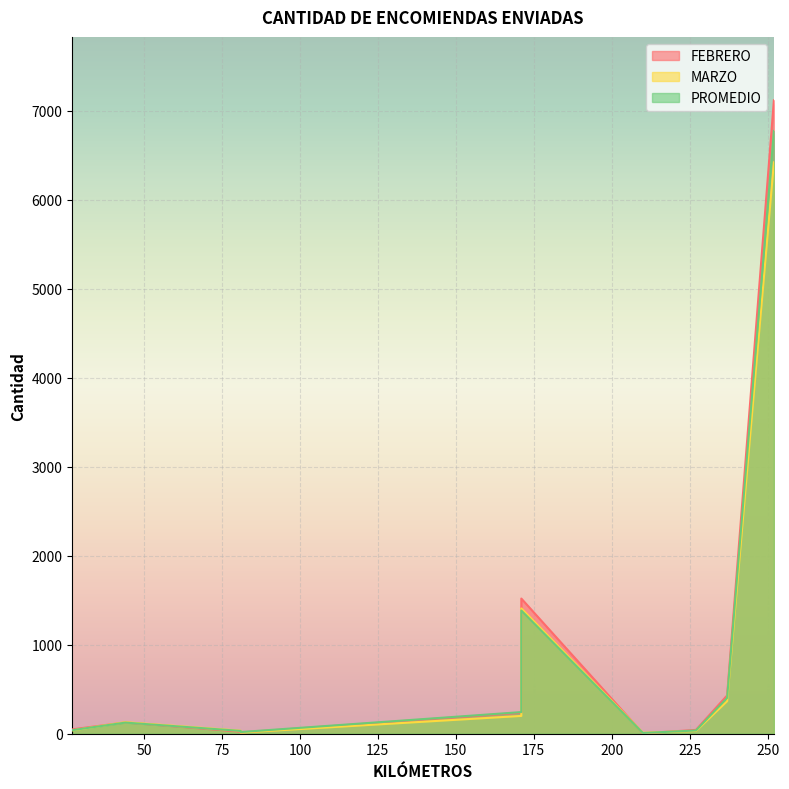

True or false: MARZO and PROMEDIO cross at least once.

True